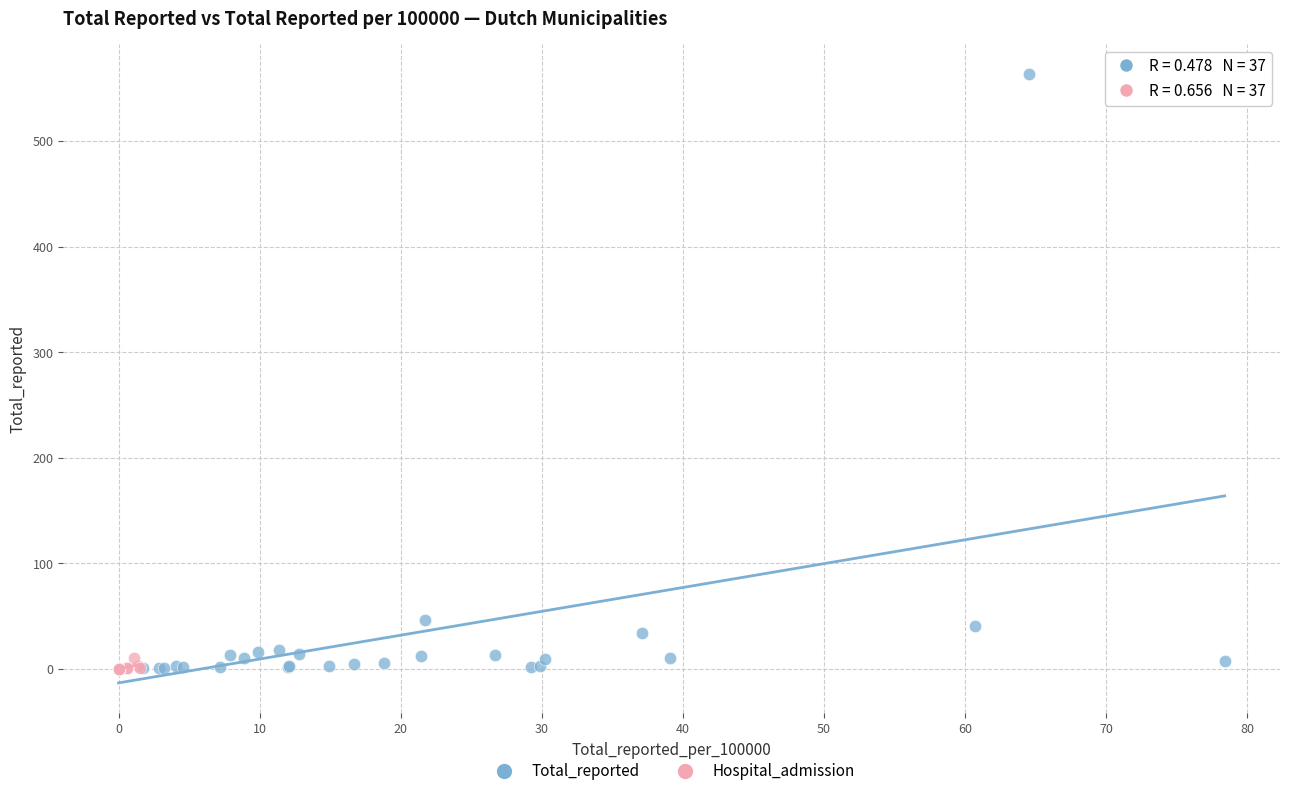

Which series reaches the maximum Y coordinate?

Total_reported